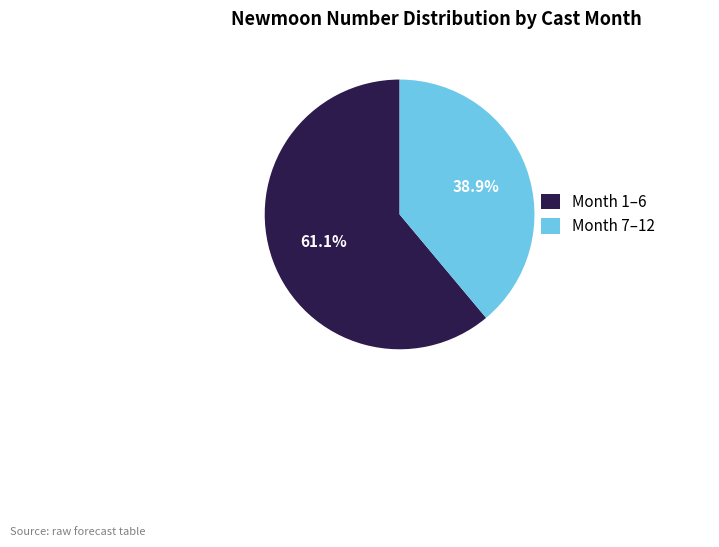

How many slices are in this pie chart?

2